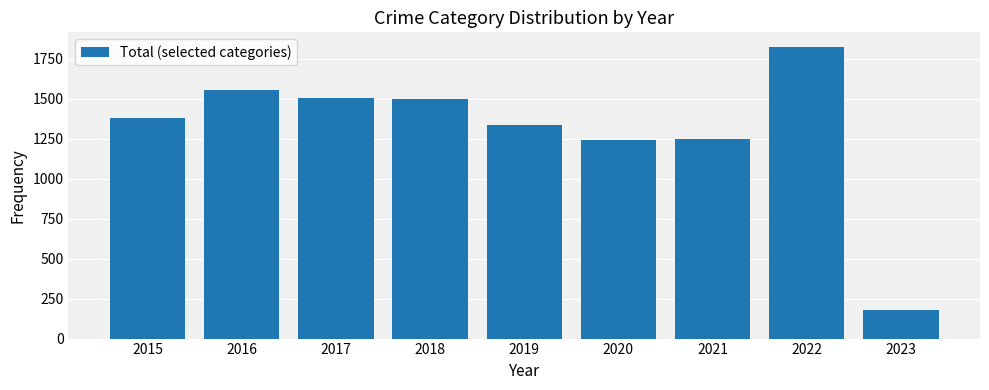

What is the change in value from 2017 to 2021?

-257